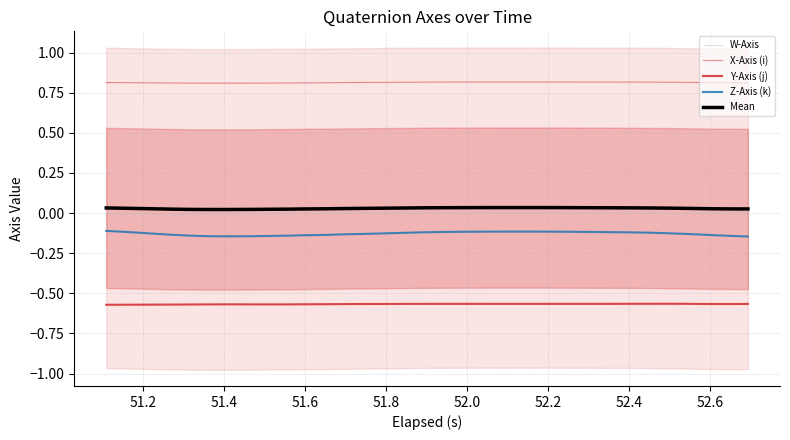

True or false: X-Axis (i) and Mean cross at least once.

False